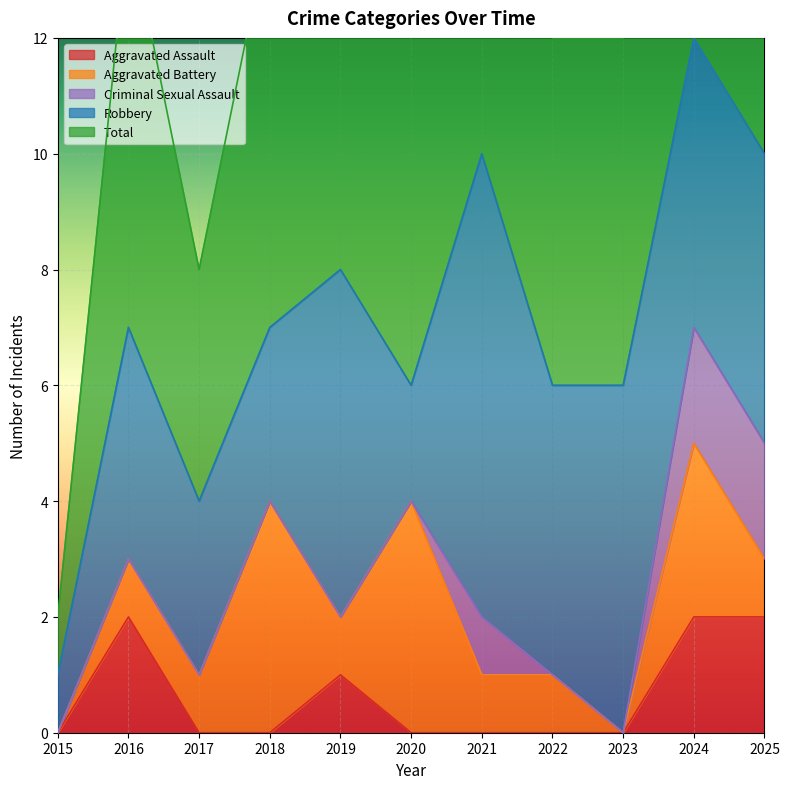

Where does the Aggravated Battery series first go above 1?

2018